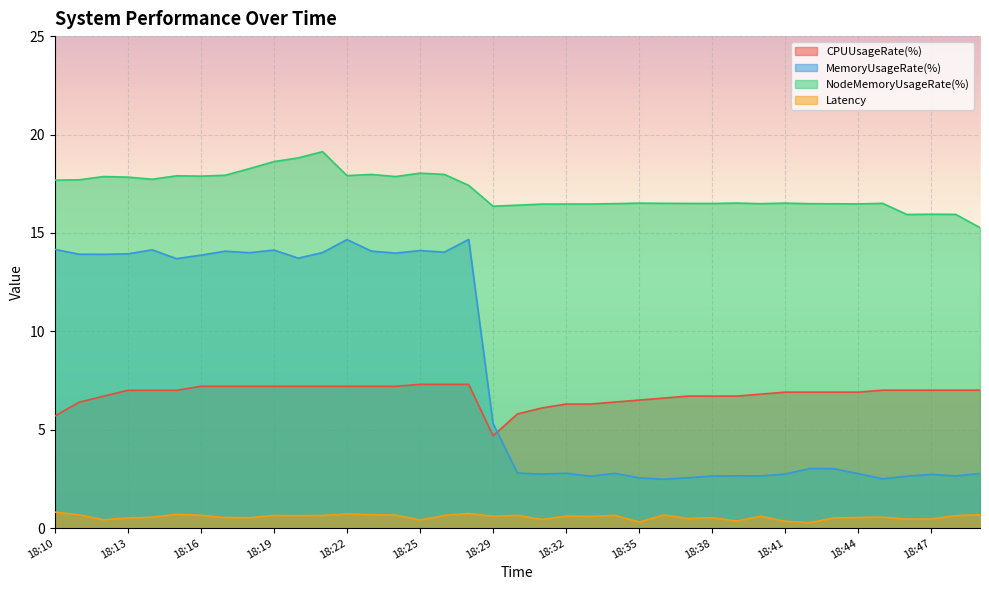

Which series has the largest range (max minus min)?

MemoryUsageRate(%)